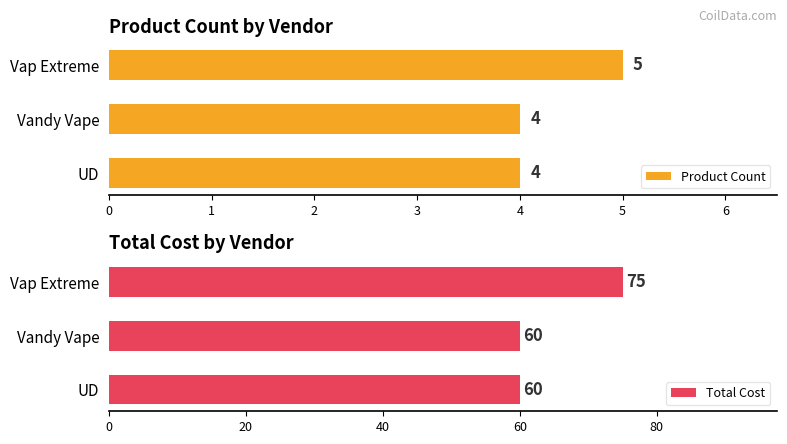

Reading left to right, transcribe all the data shown in this chart.

Product Count: 4	4	5
Total Cost: 60	60	75